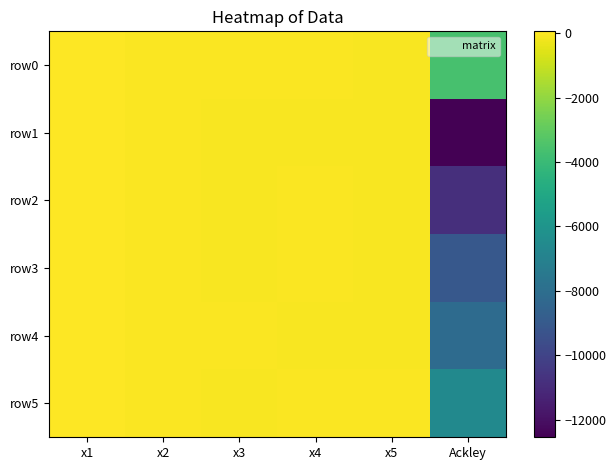

At which category is the sum across all series the highest?

x1